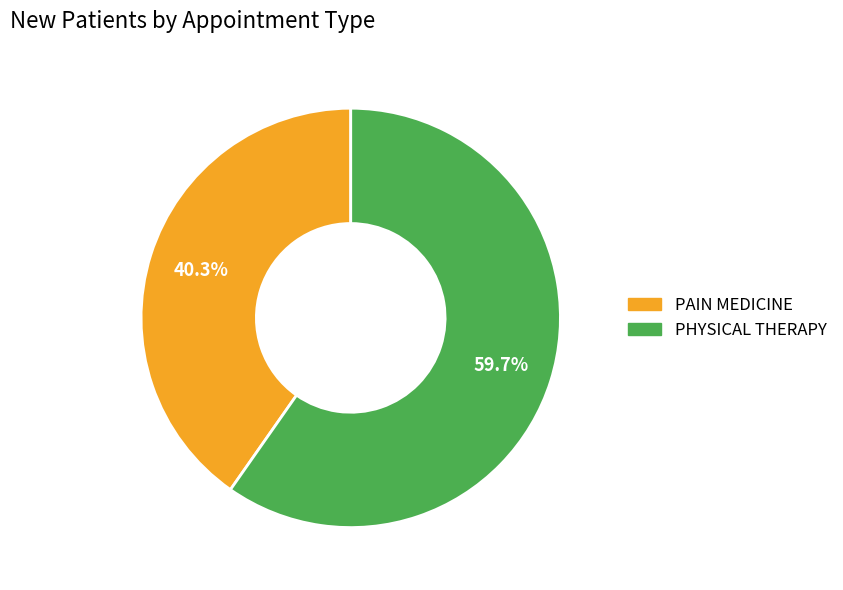

Approximately how many times larger is the value at PHYSICAL THERAPY compared to PAIN MEDICINE?

1.5